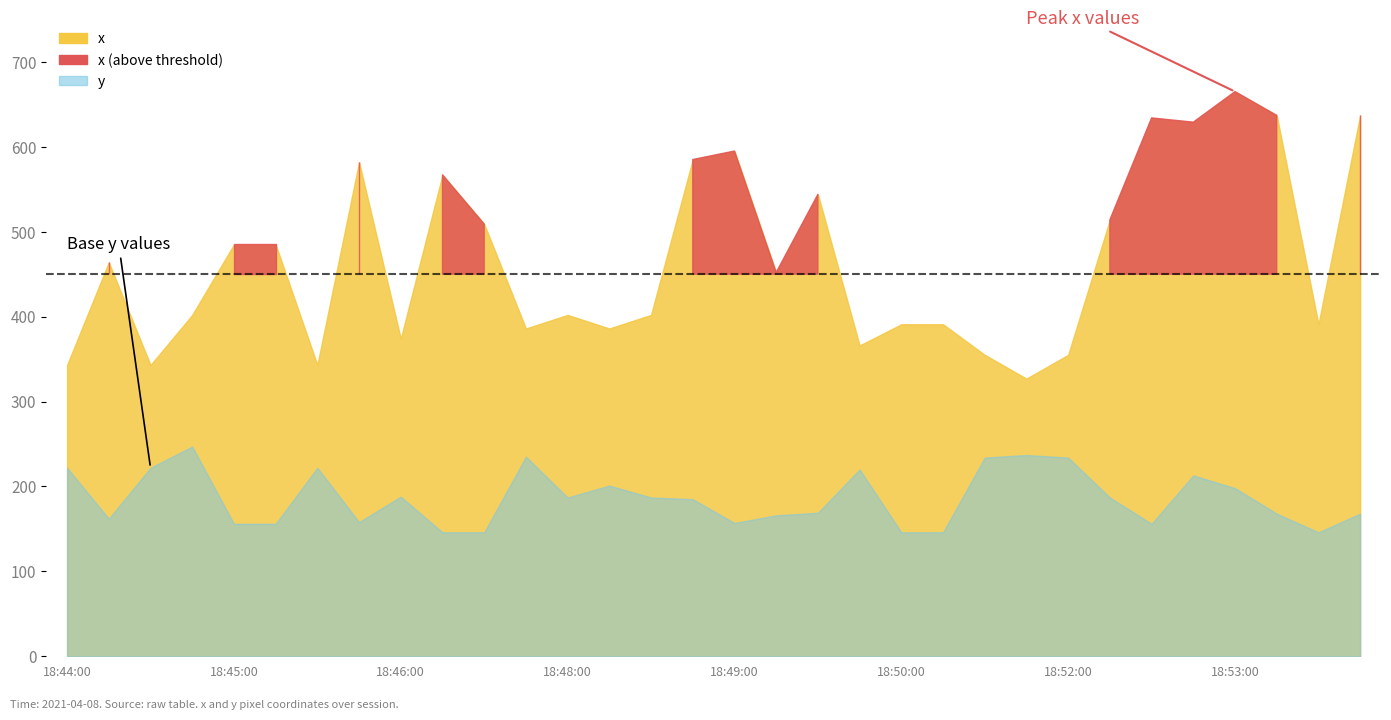

The x series shows 826 at 18:45:15. True or false?

False